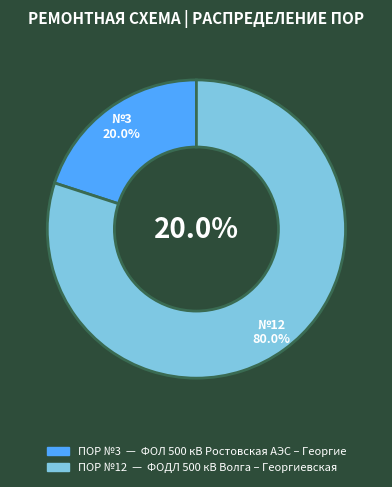

What portion of the pie excludes ФОДЛ 500 кВ Волга – Георгиевская?

20.0%